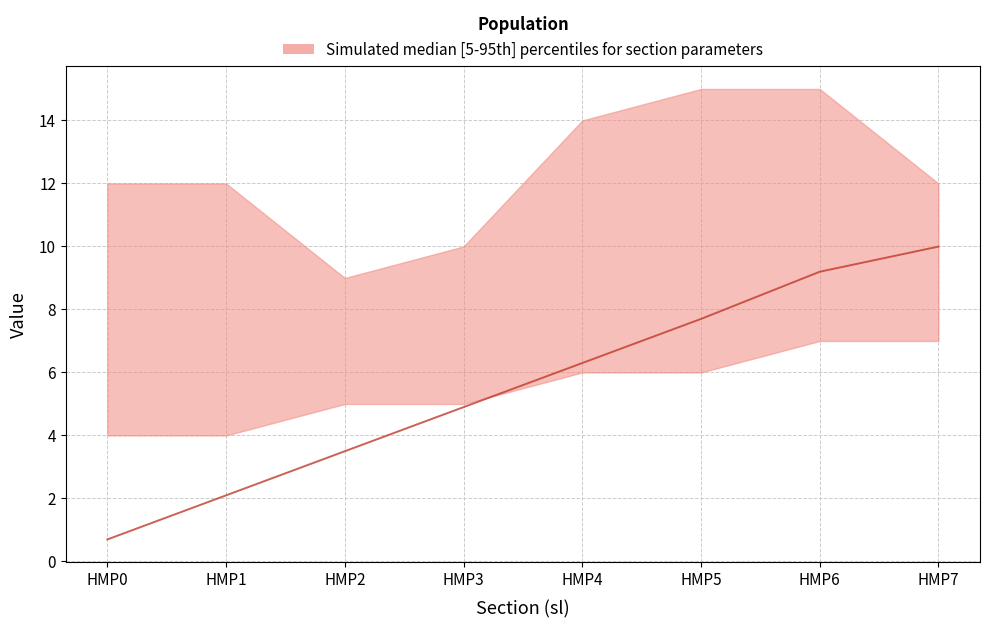

Where does the data first go above 6?

HMP4